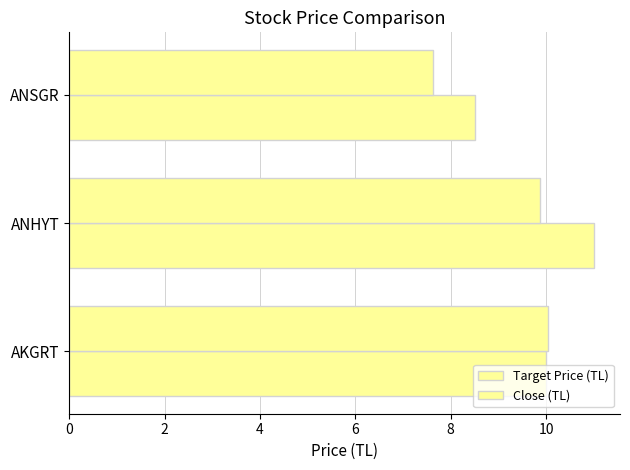

What is the value of the Close (TL) bar at the 3rd from the left?

7.6